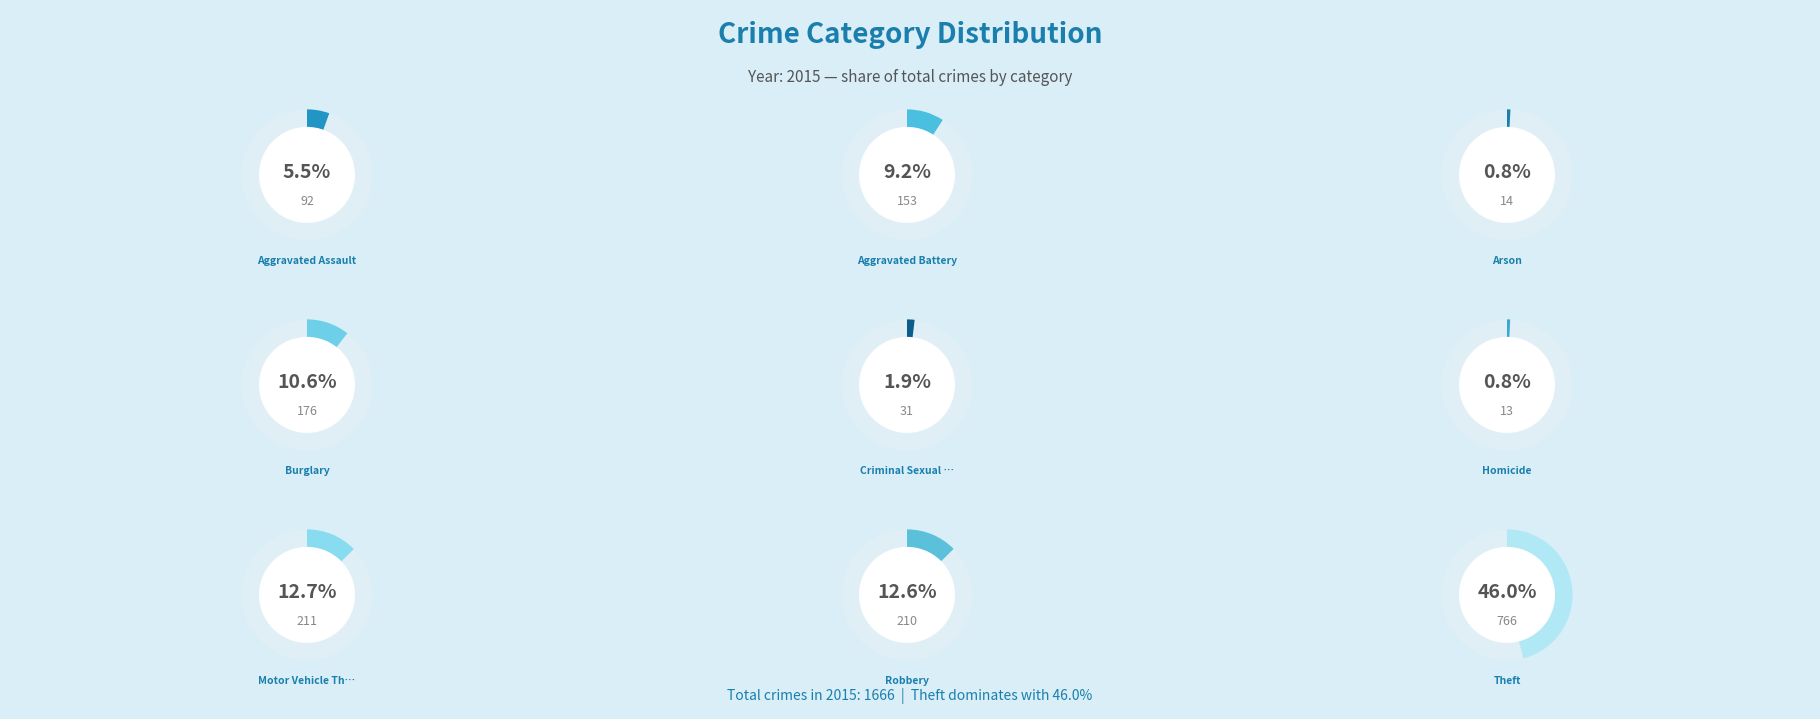

What is the smallest slice in the pie chart?

Homicide